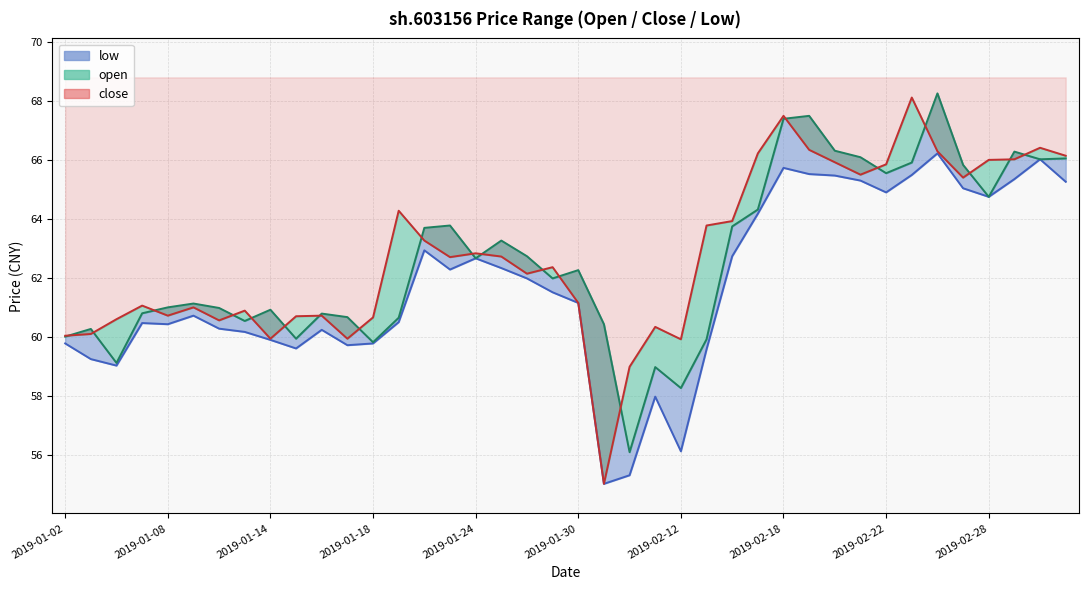

The value of open at 2019-02-26 is 39.2. True or false?

False